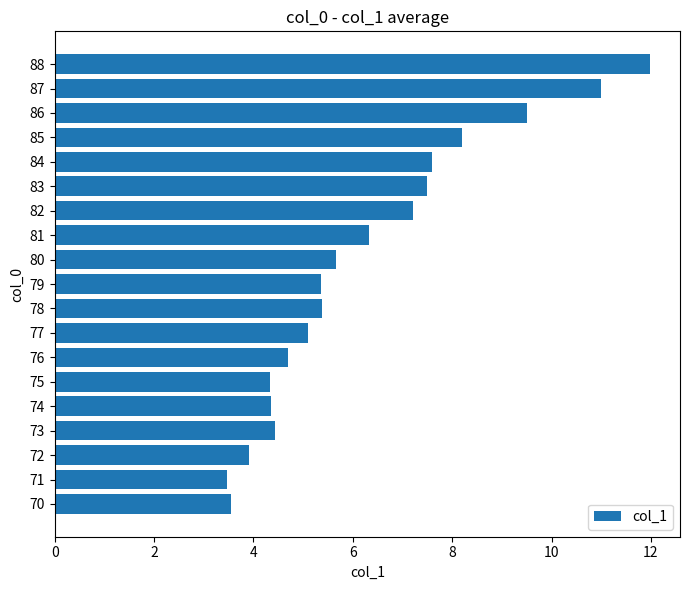

What is the change in value from 78 to 84?

+2.2